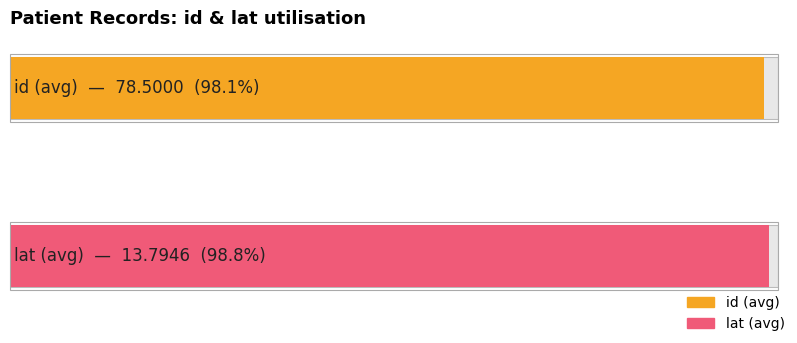

The lat series shows 4.8 at 2021-02-10 (78). True or false?

False